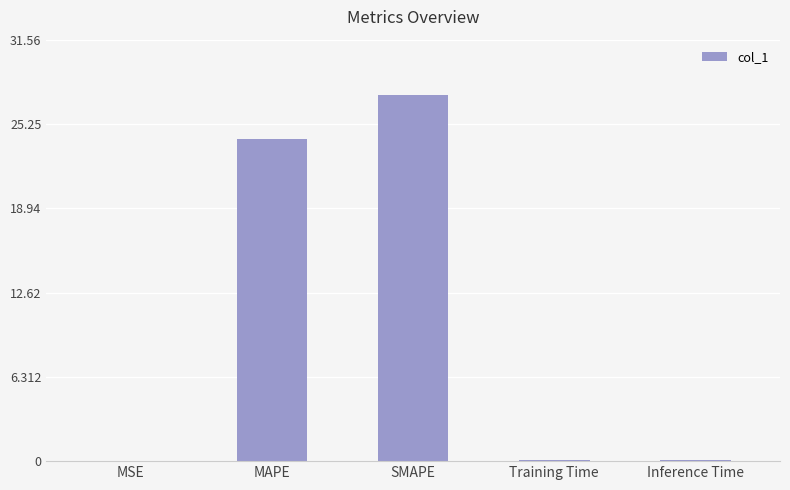

What is the sum of all values?

51.8